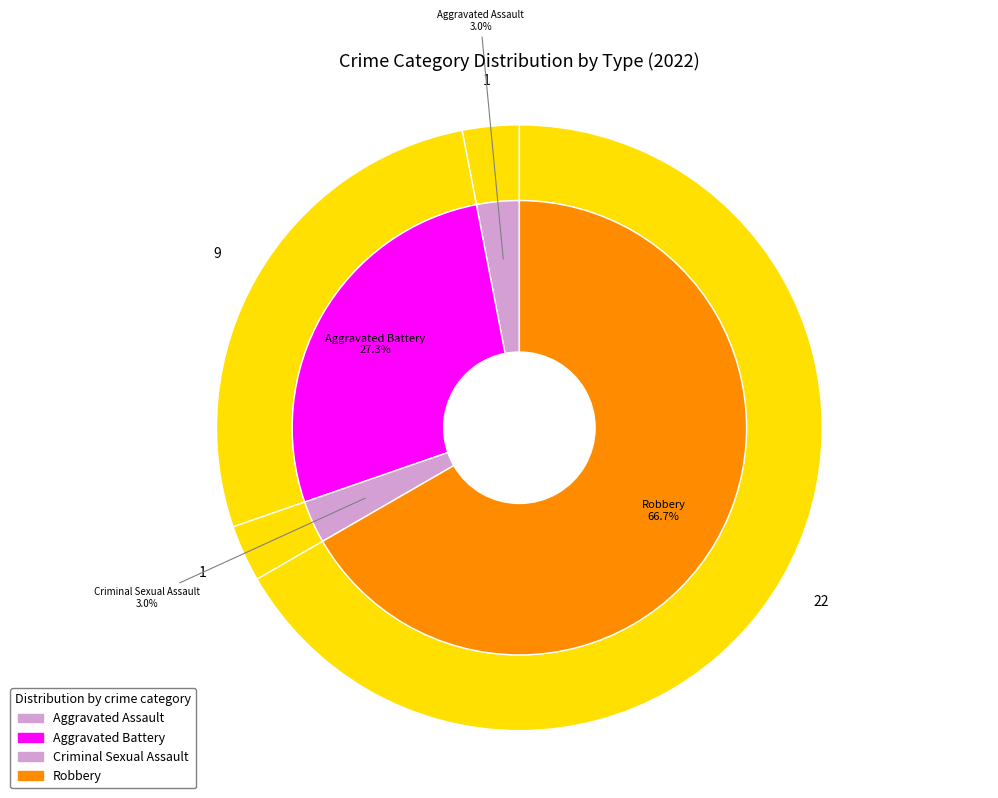

Which slice is the smallest?

Aggravated Assault